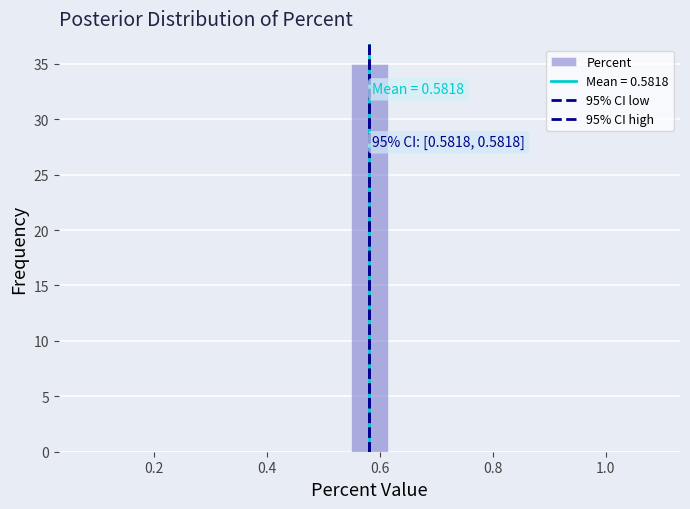

Around what value on the x-axis is the tallest bar? Give the approximate position of its centre, as read against the axis.

0.58